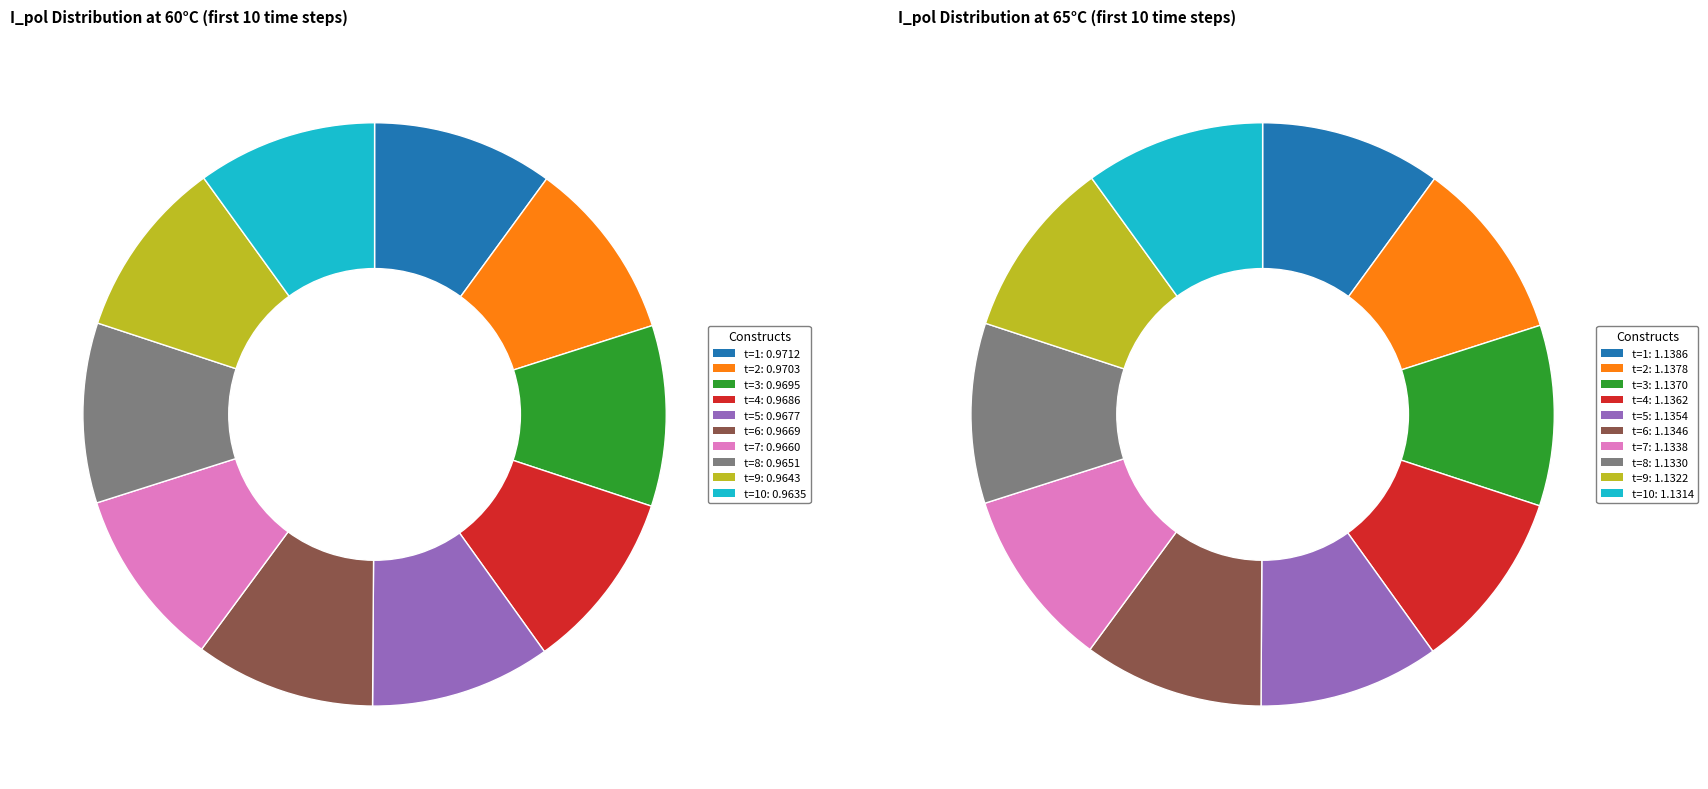

What percentage is the t=8 slice, to the nearest percent?

10%